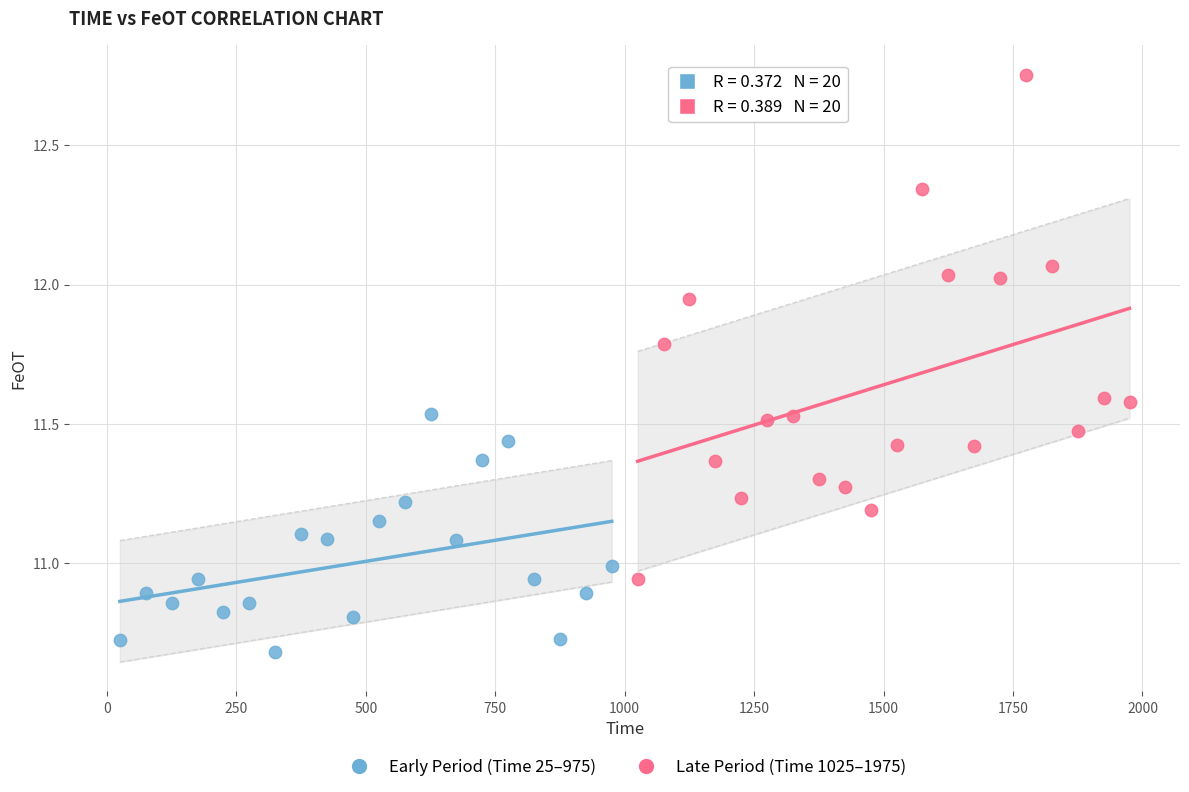

What are all the series names shown in the legend?

Early Period (Time 25–975), Late Period (Time 1025–1975)